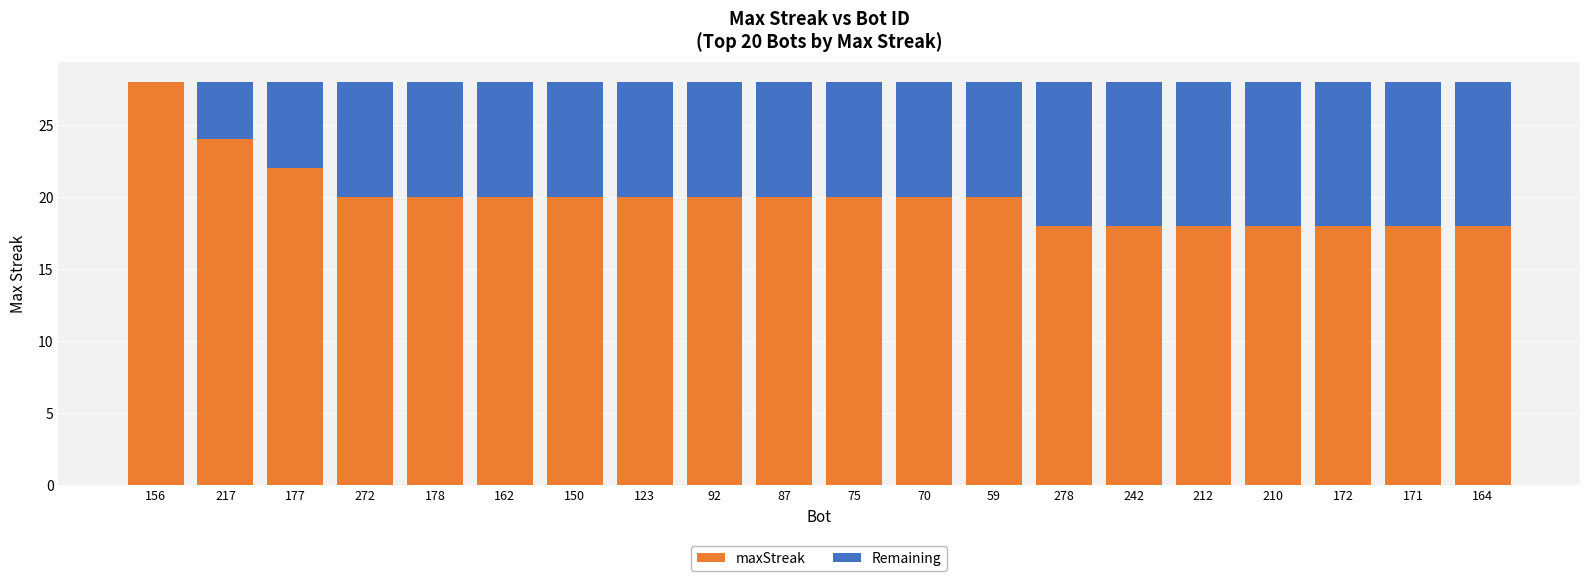

What is the total value across all series at 150?

28